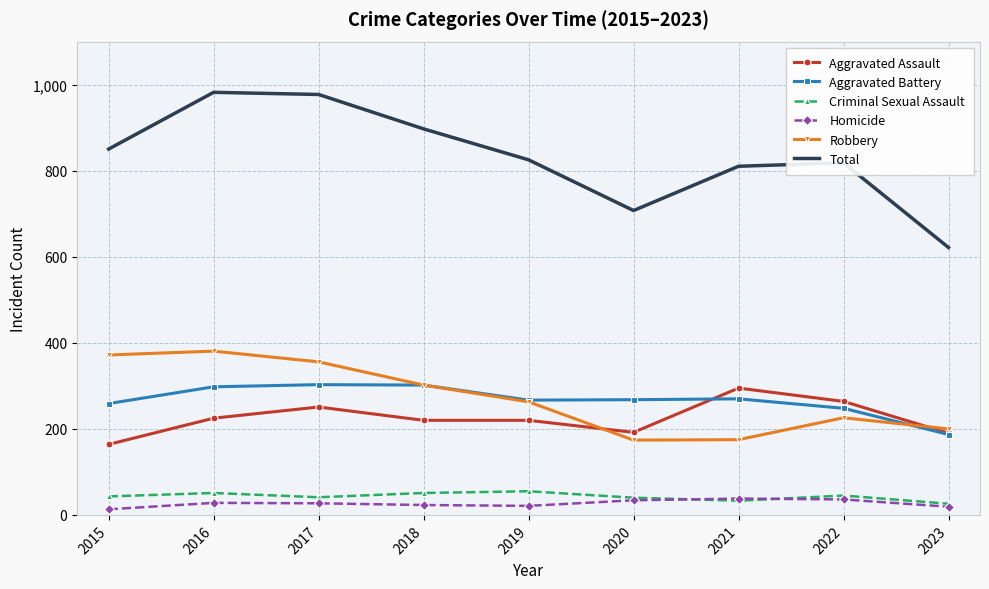

True or false: Criminal Sexual Assault and Aggravated Assault intersect in this chart.

False